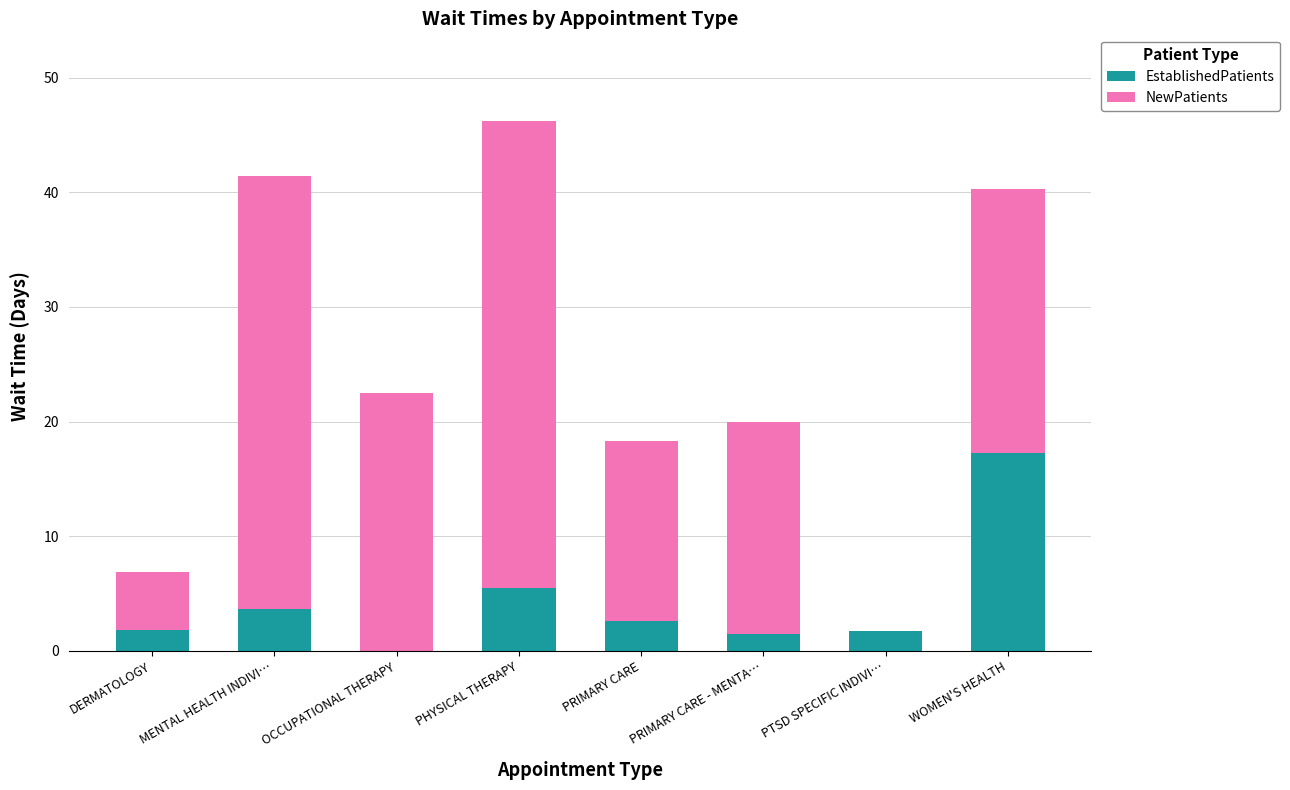

What is the sum of all EstablishedPatients values?

34.1